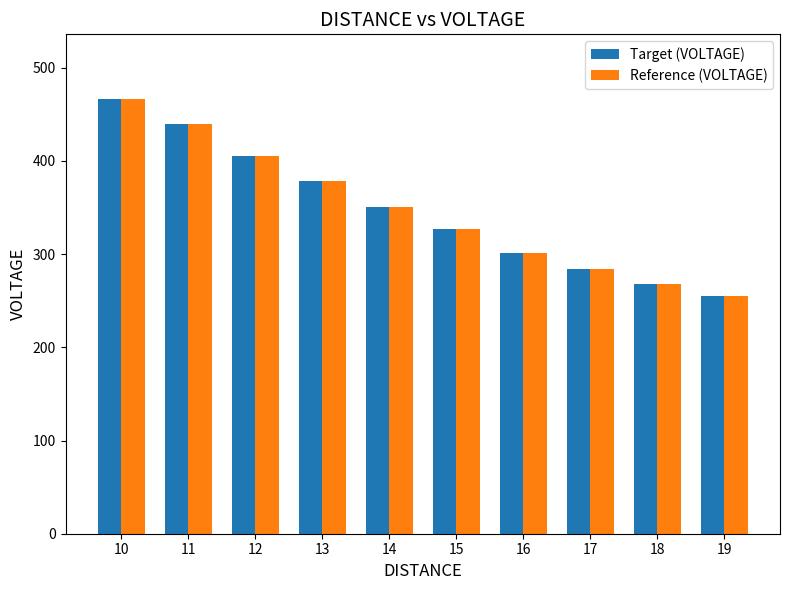

Reading left to right, extract all data points from this chart.

Target (VOLTAGE): 465.9	439.4	405.1	378.6	350.8	327.0	300.8	283.9	268.1	255.4
Reference (VOLTAGE): 465.9	439.4	405.1	378.6	350.8	327.0	300.8	283.9	268.1	255.4